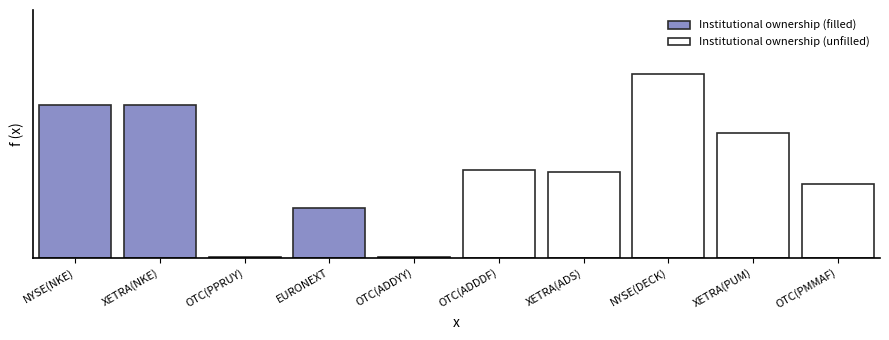

At which label does Institutional ownership (filled) reach its peak?

NYSE(NKE)